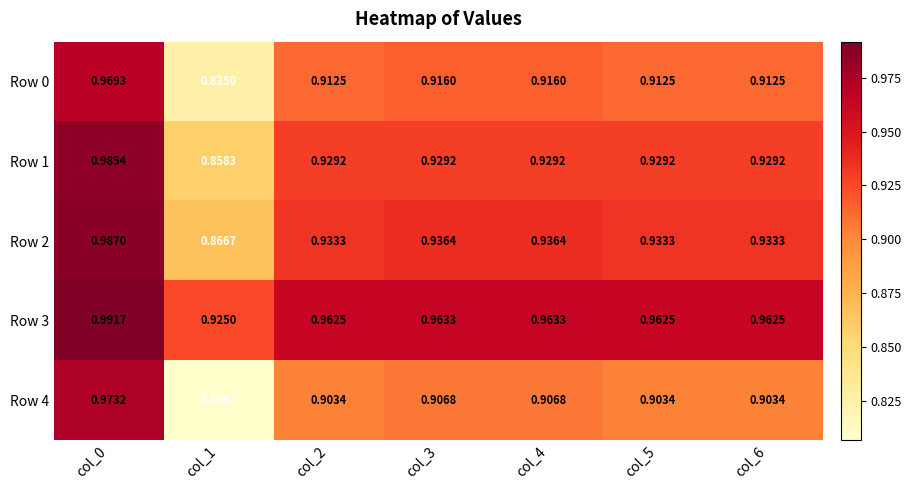

Is the value of Row 0 at col_5 greater than the value of Row 4 at col_1?

Yes